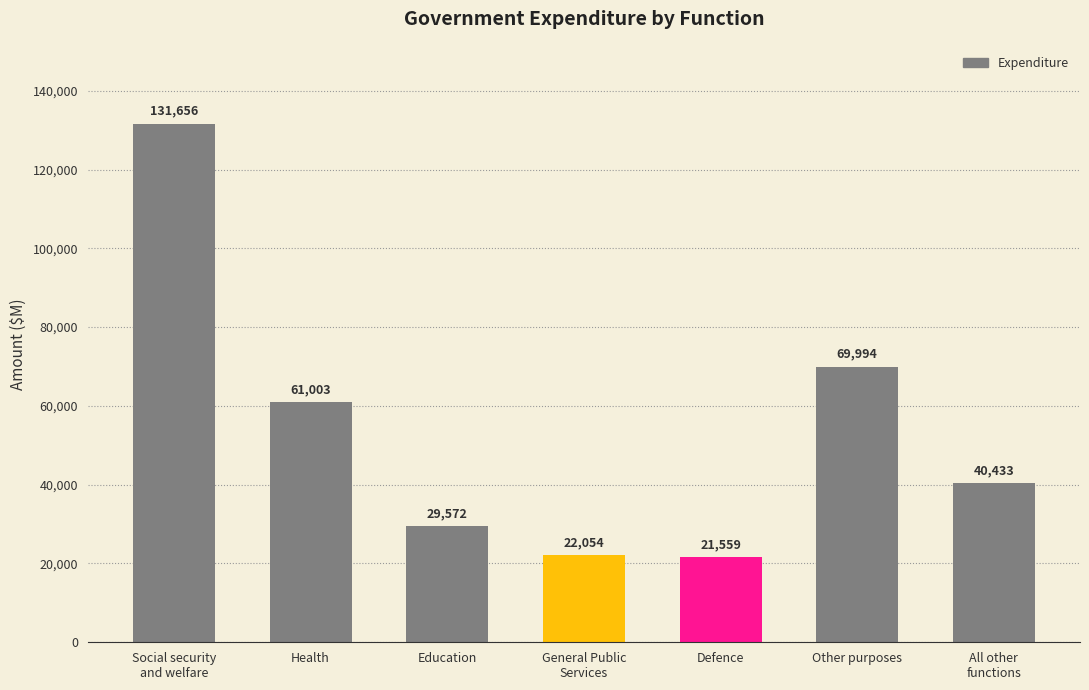

How many values are below 40433?

3